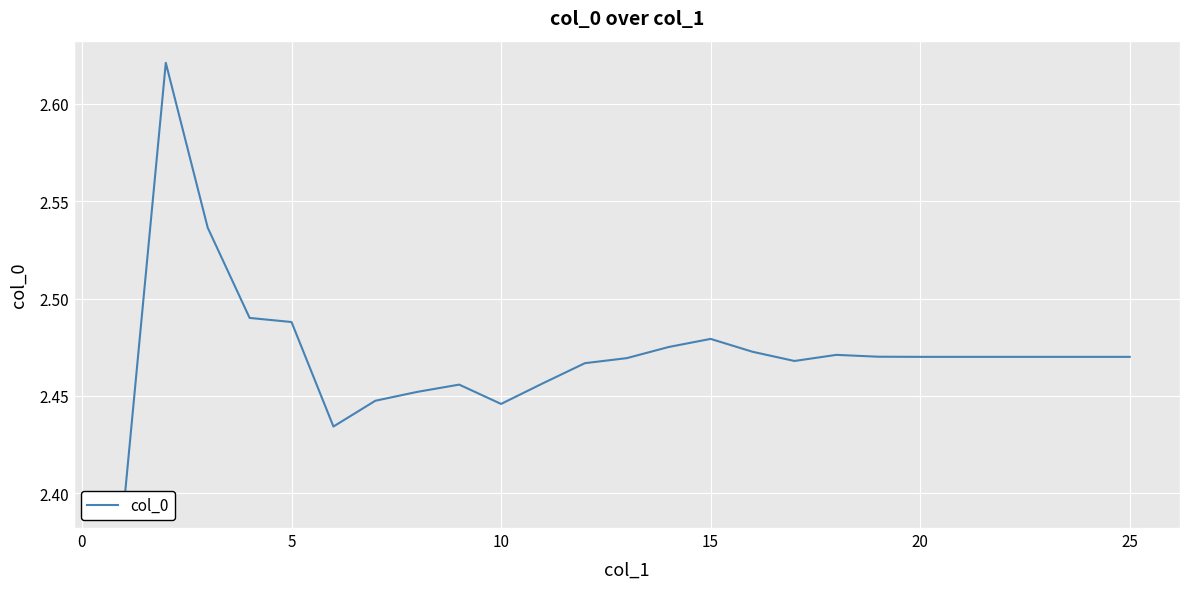

Does the chart display data point markers on the line(s)?

No